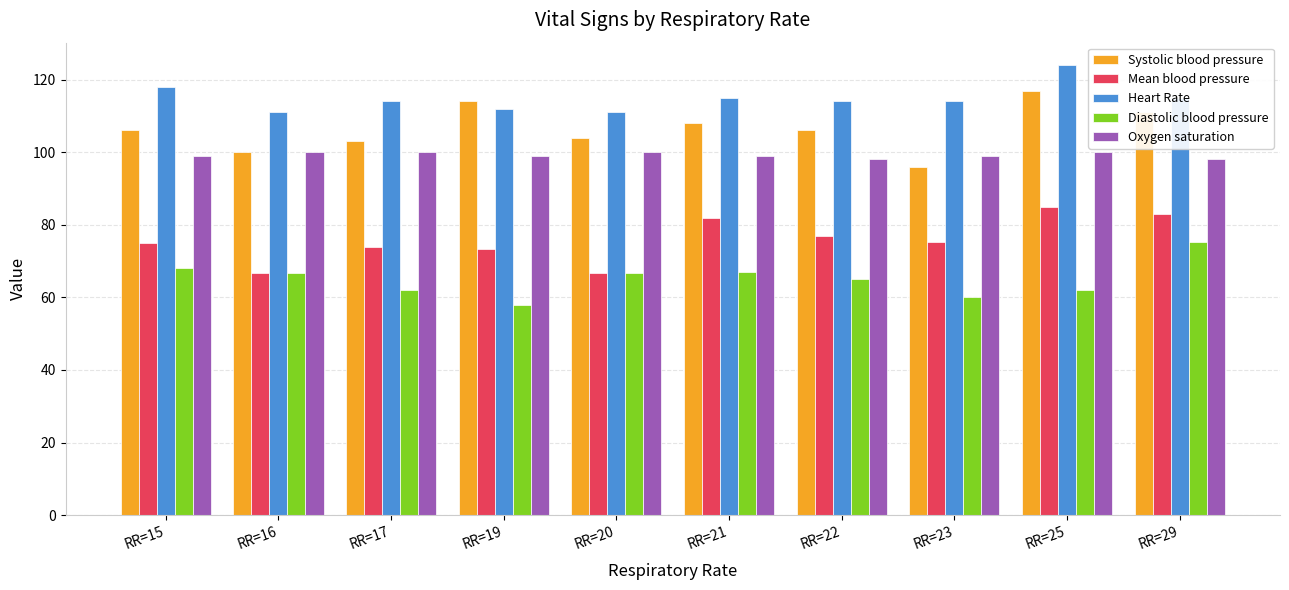

The value of Diastolic blood pressure at RR=16 is 66.7. True or false?

True